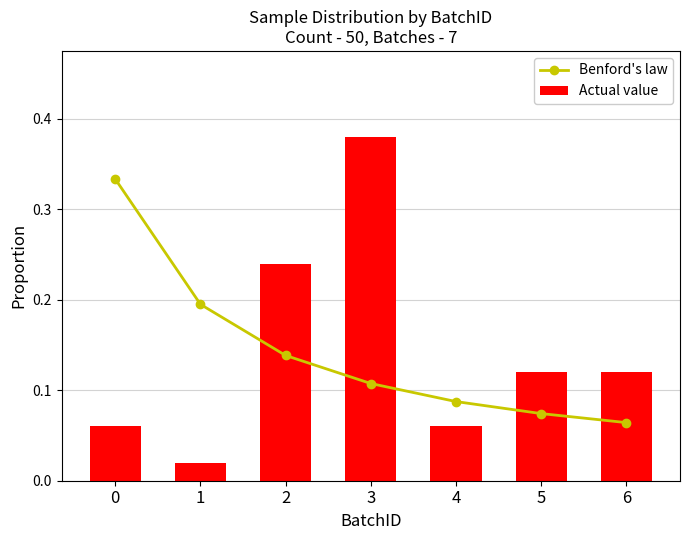

Is the value of Benford's law at 4 greater than the value of Actual value at 3?

No